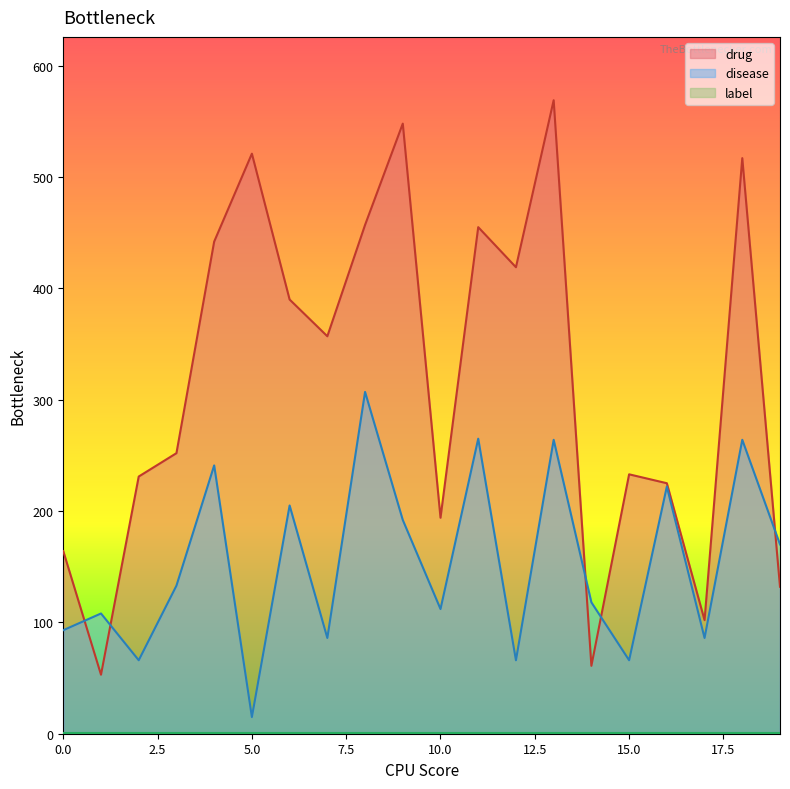

What is the value of the disease point at the 4th from the left?

133